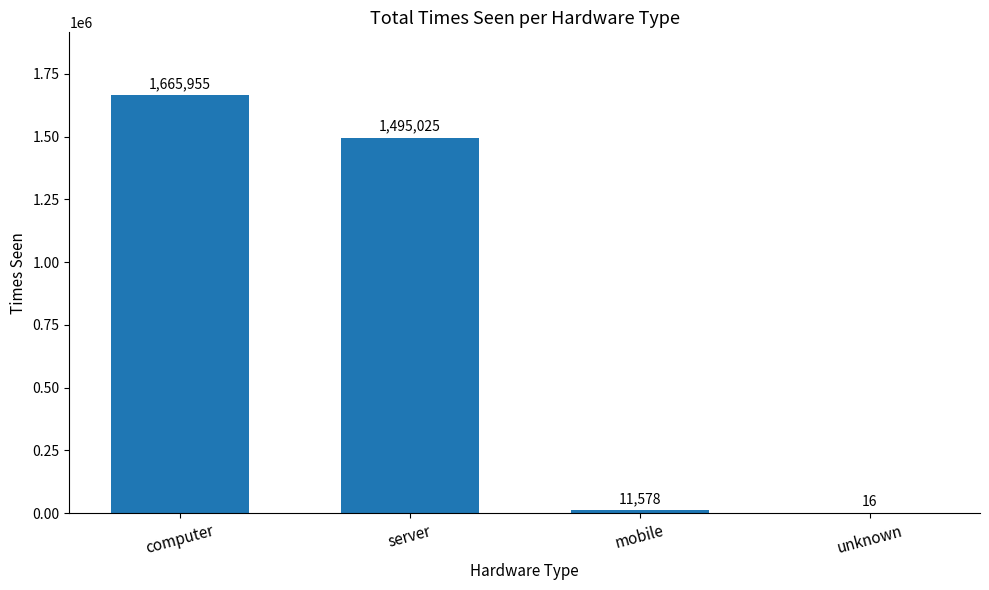

What is the greatest value displayed?

1665955